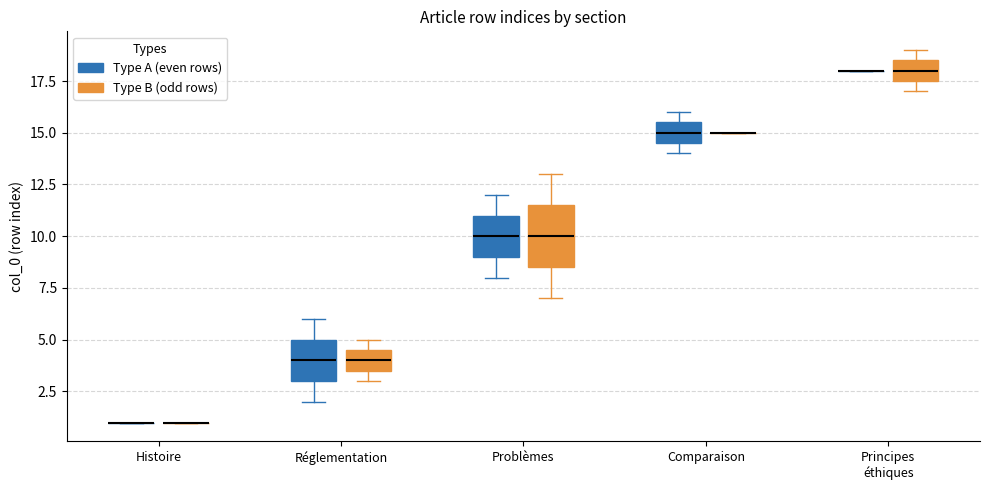

Reading left to right, read every box against the y-axis: the position of its median line, the range the box covers, and the ends of its whiskers. The values are not printed on the chart, so give them approximately, as read against the axis.

Histoire (Type A (even rows)): box collapsed to a line at 1.0, whiskers 1.0 to 1.0
Histoire (Type B (odd rows)): box collapsed to a line at 1.0, whiskers 1.0 to 1.0
Réglementation (Type A (even rows)): median 4.0, box 3.0 to 5.0, whiskers 2.0 to 6.0
Réglementation (Type B (odd rows)): median 4.0, box 3.5 to 4.5, whiskers 3.0 to 5.0
Problèmes (Type A (even rows)): median 10.0, box 9.0 to 11.0, whiskers 8.0 to 12.0
Problèmes (Type B (odd rows)): median 10.0, box 8.5 to 11.5, whiskers 7.0 to 13.0
Comparaison (Type A (even rows)): median 15.0, box 14.5 to 15.5, whiskers 14.0 to 16.0
Comparaison (Type B (odd rows)): box collapsed to a line at 15.0, whiskers 15.0 to 15.0
Principes éthiques (Type A (even rows)): box collapsed to a line at 18.0, whiskers 18.0 to 18.0
Principes éthiques (Type B (odd rows)): median 18.0, box 17.5 to 18.5, whiskers 17.0 to 19.0